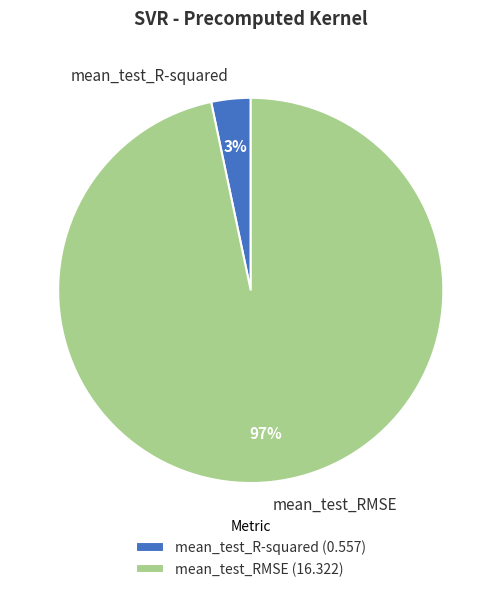

What is the largest slice in the pie chart?

mean_test_RMSE